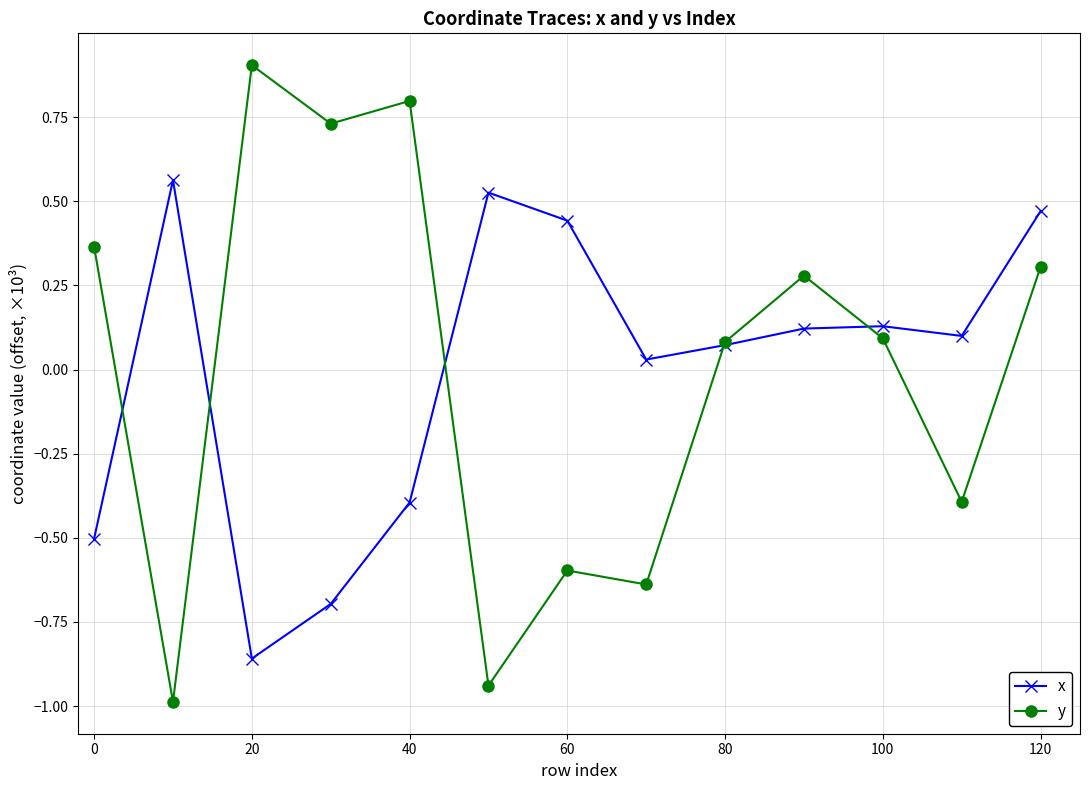

Which series has the largest range (max minus min)?

y